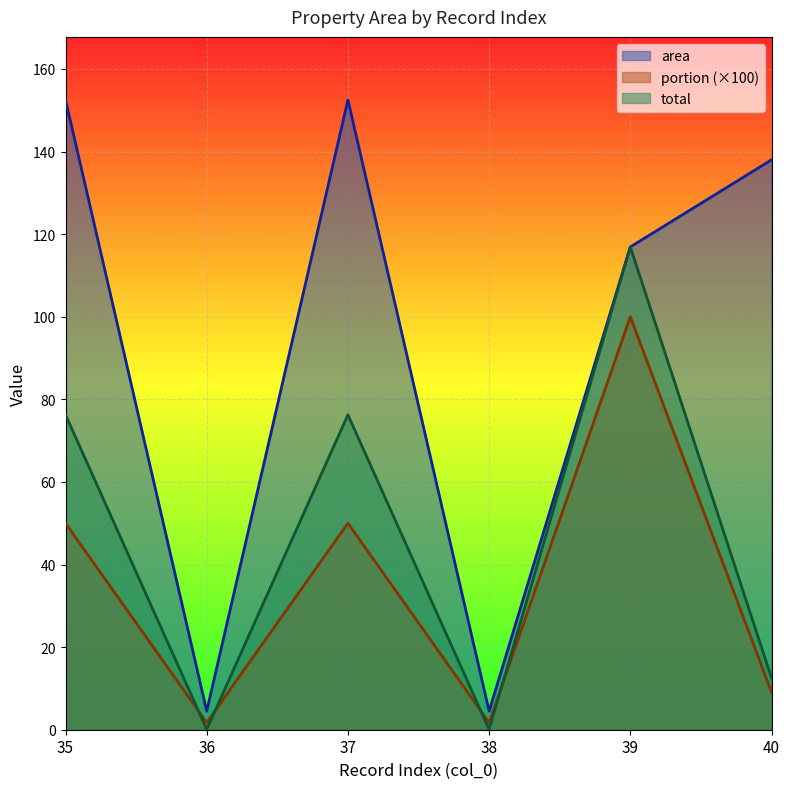

At which label does area first exceed 138?

35